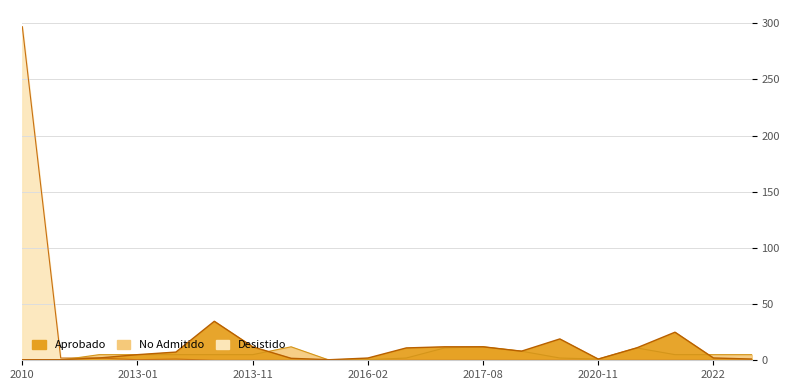

At which category is the sum across all series the highest?

2010